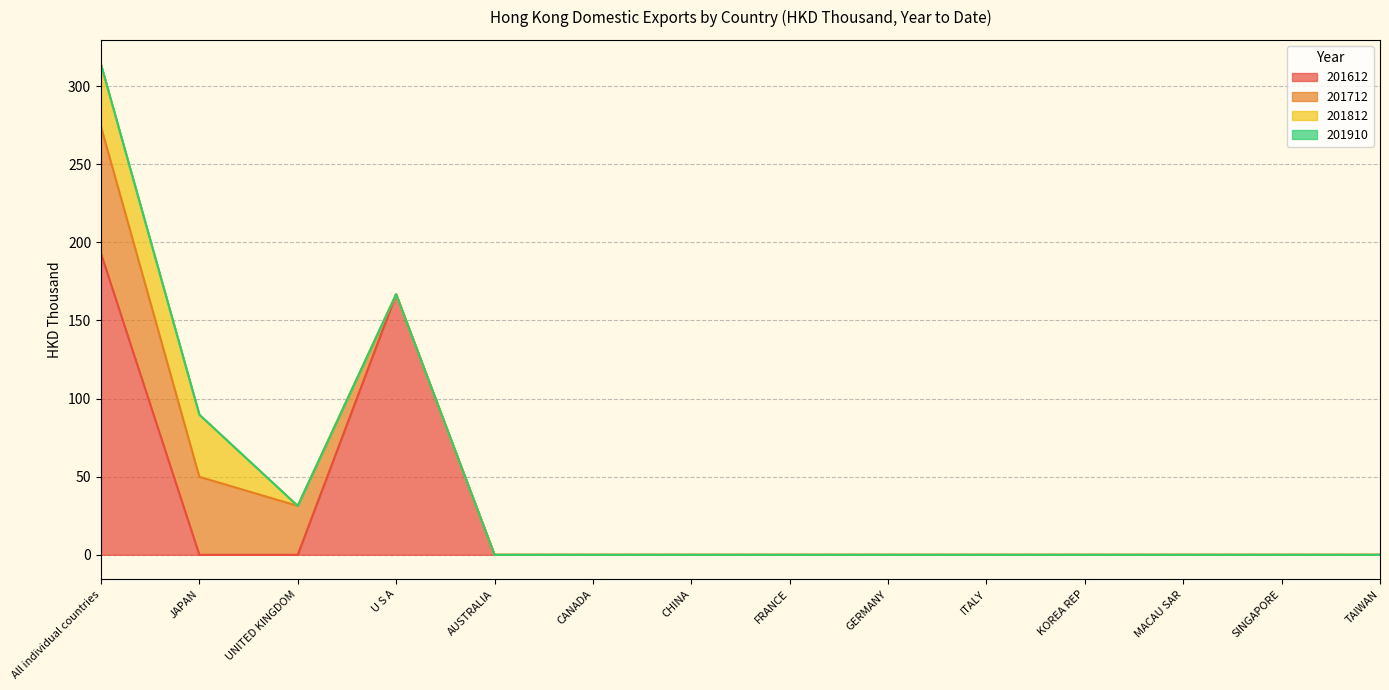

Is it true that 201910 equals 0.0 at MACAU SAR?

True